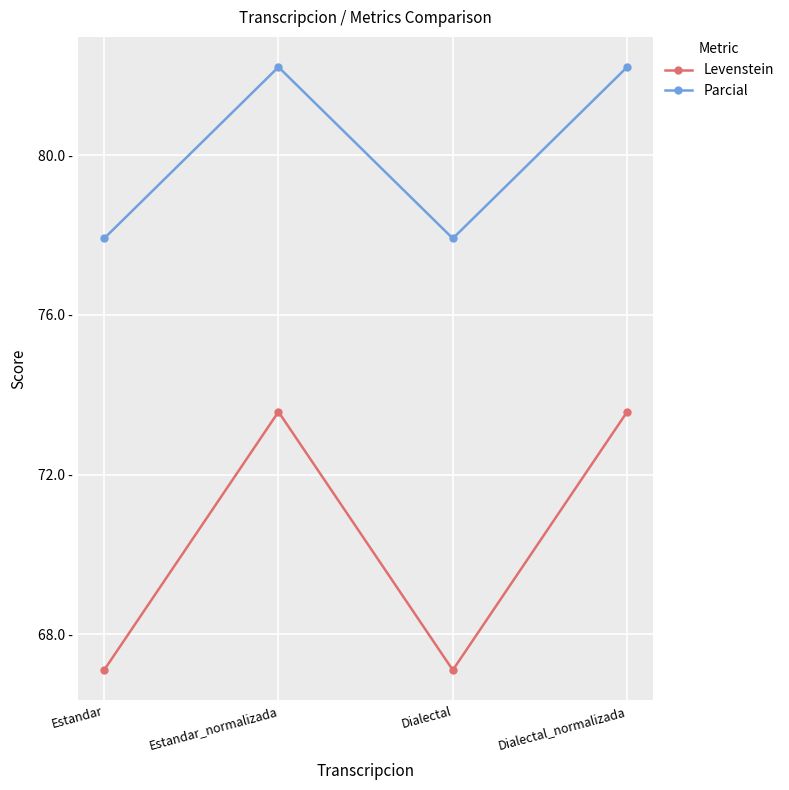

Rank the categories by Parcial value from lowest to highest.

Estandar, Dialectal, Estandar_normalizada, Dialectal_normalizada